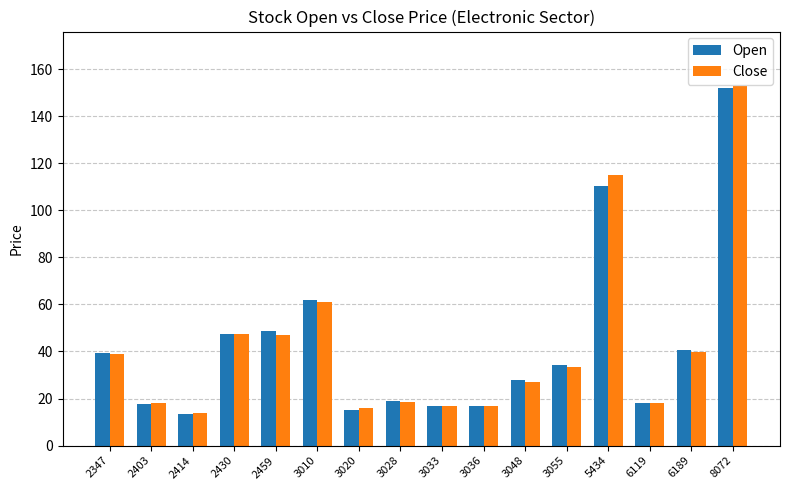

True or false: Open has a value of 92.3 at 3010.

False